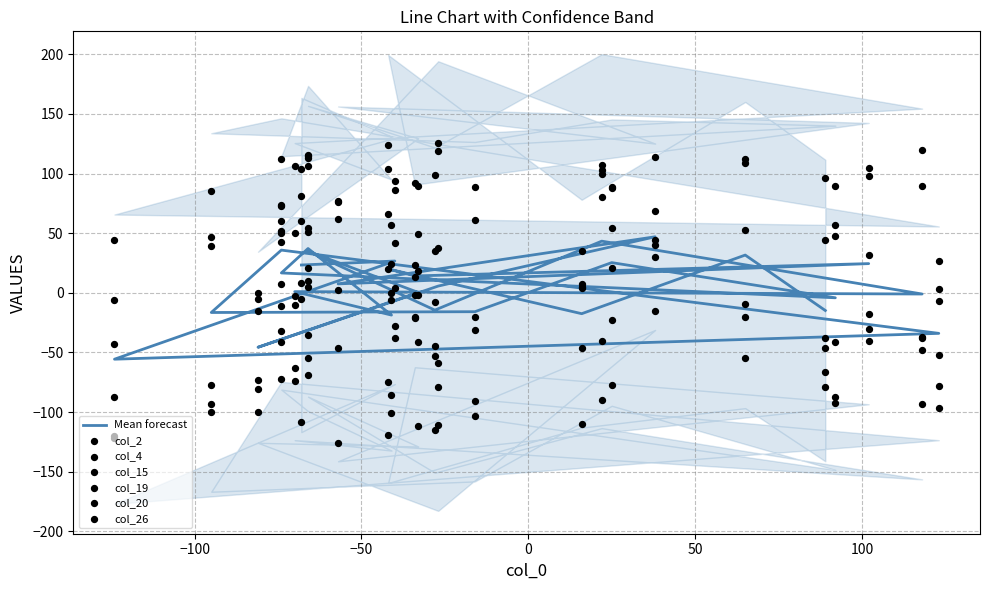

Is the value of col_26 at 12 greater than the value of col_20 at 0?

No